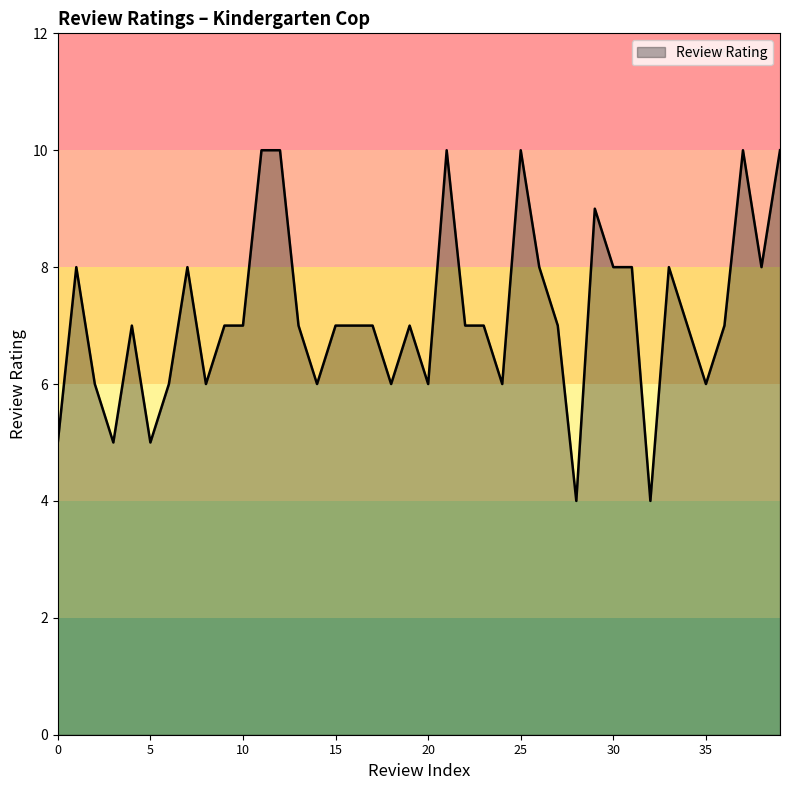

What is the difference between the maximum and minimum values?

6